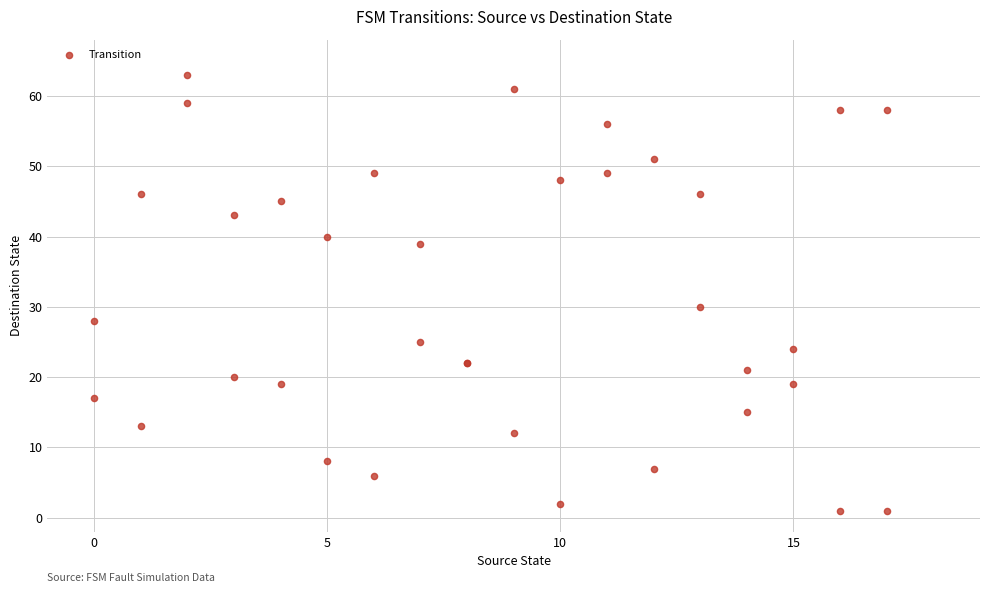

What Y value in the scatter plot is closest to 32?

30